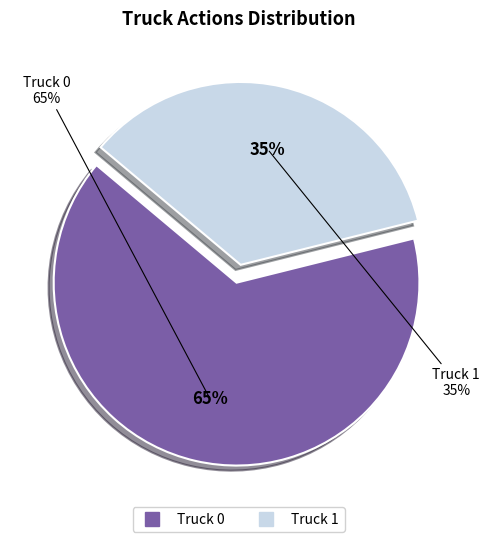

True or false: Truck 0 accounts for 65% of the total.

True